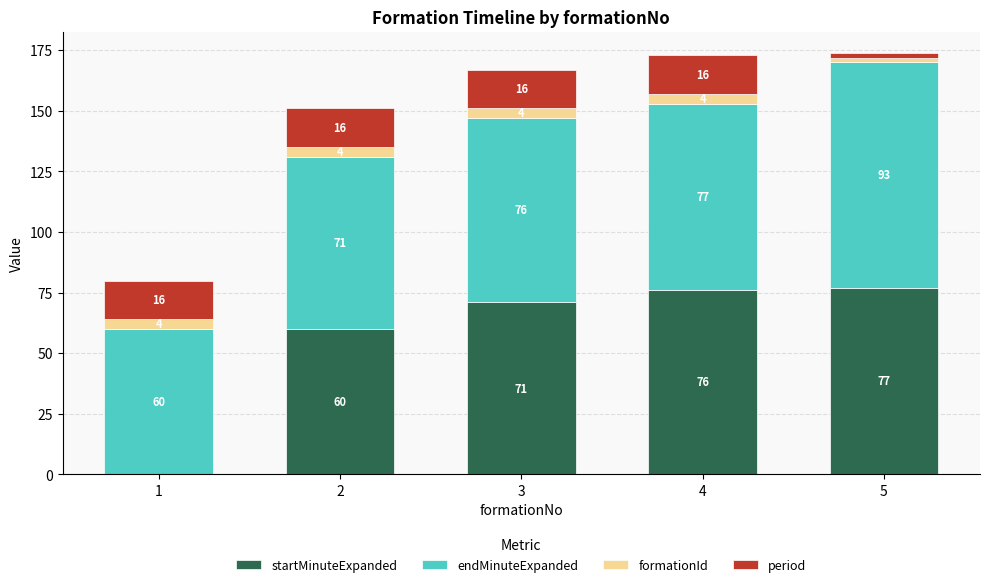

At which category is the sum across all series the highest?

5